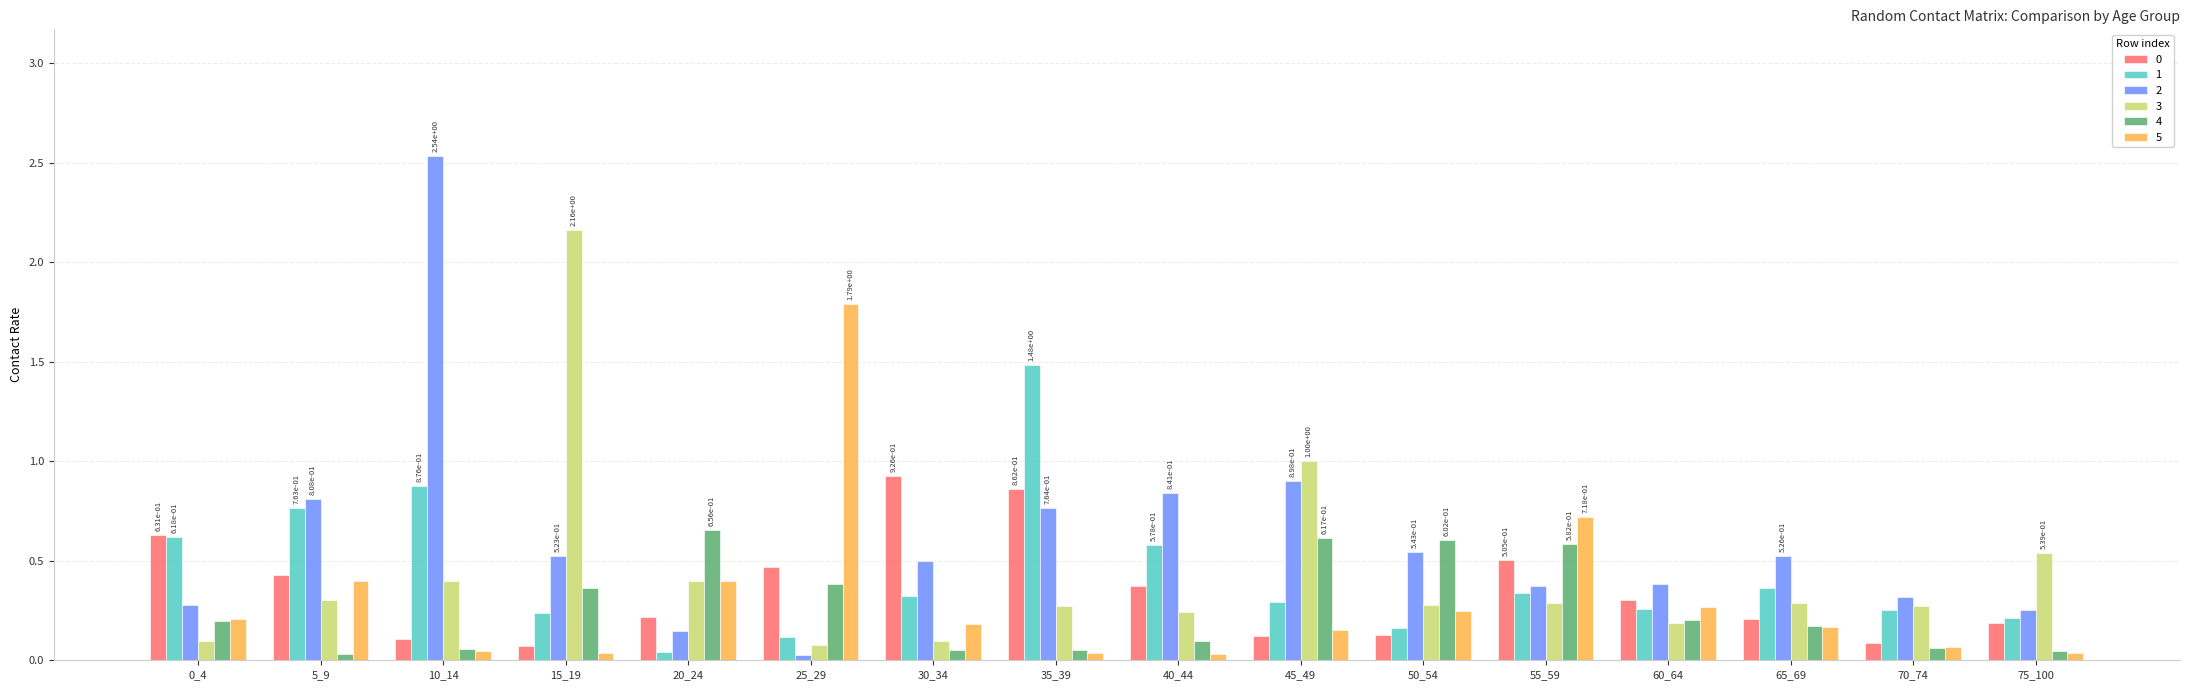

The value of 0 at 30_34 is 0.9. True or false?

True